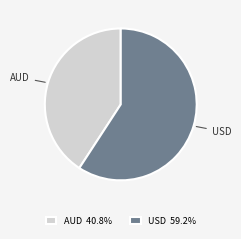

Approximately how many times larger is the value at AUD 40.8% compared to USD 59.2%?

0.7